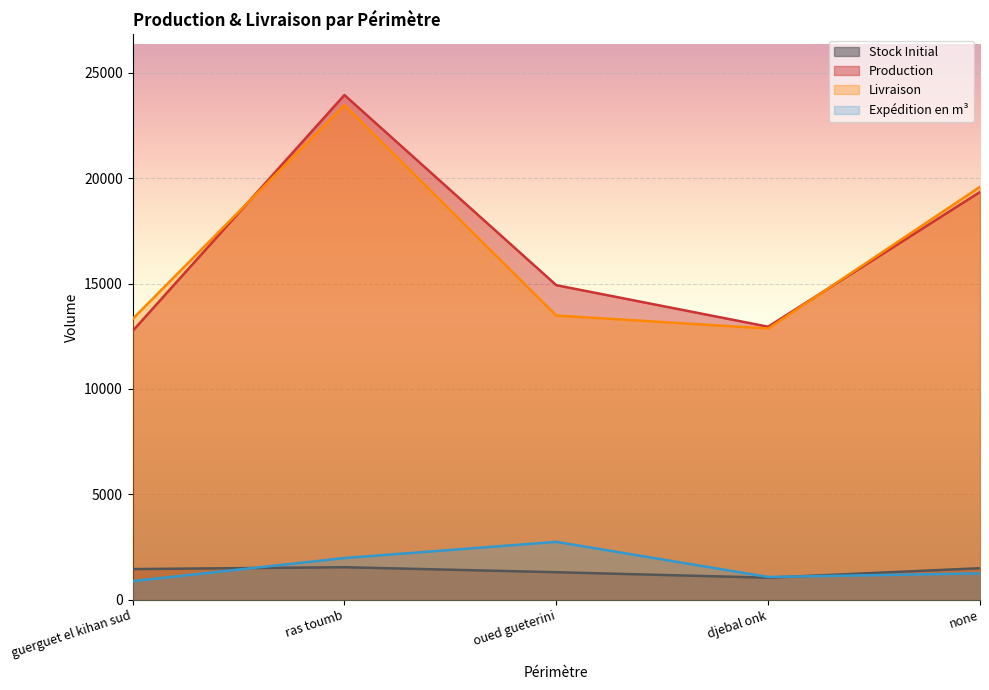

At which label does Stock Initial first exceed 1458?

guerguet el kihan sud